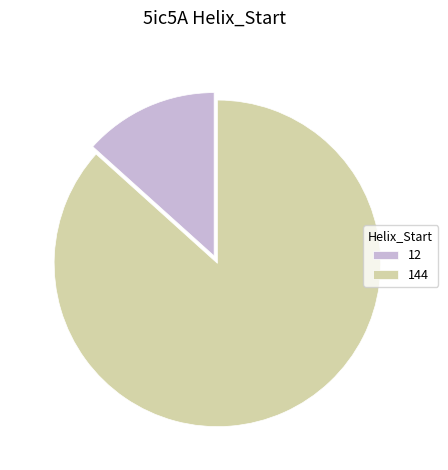

Rank the categories by value from highest to lowest.

144, 12